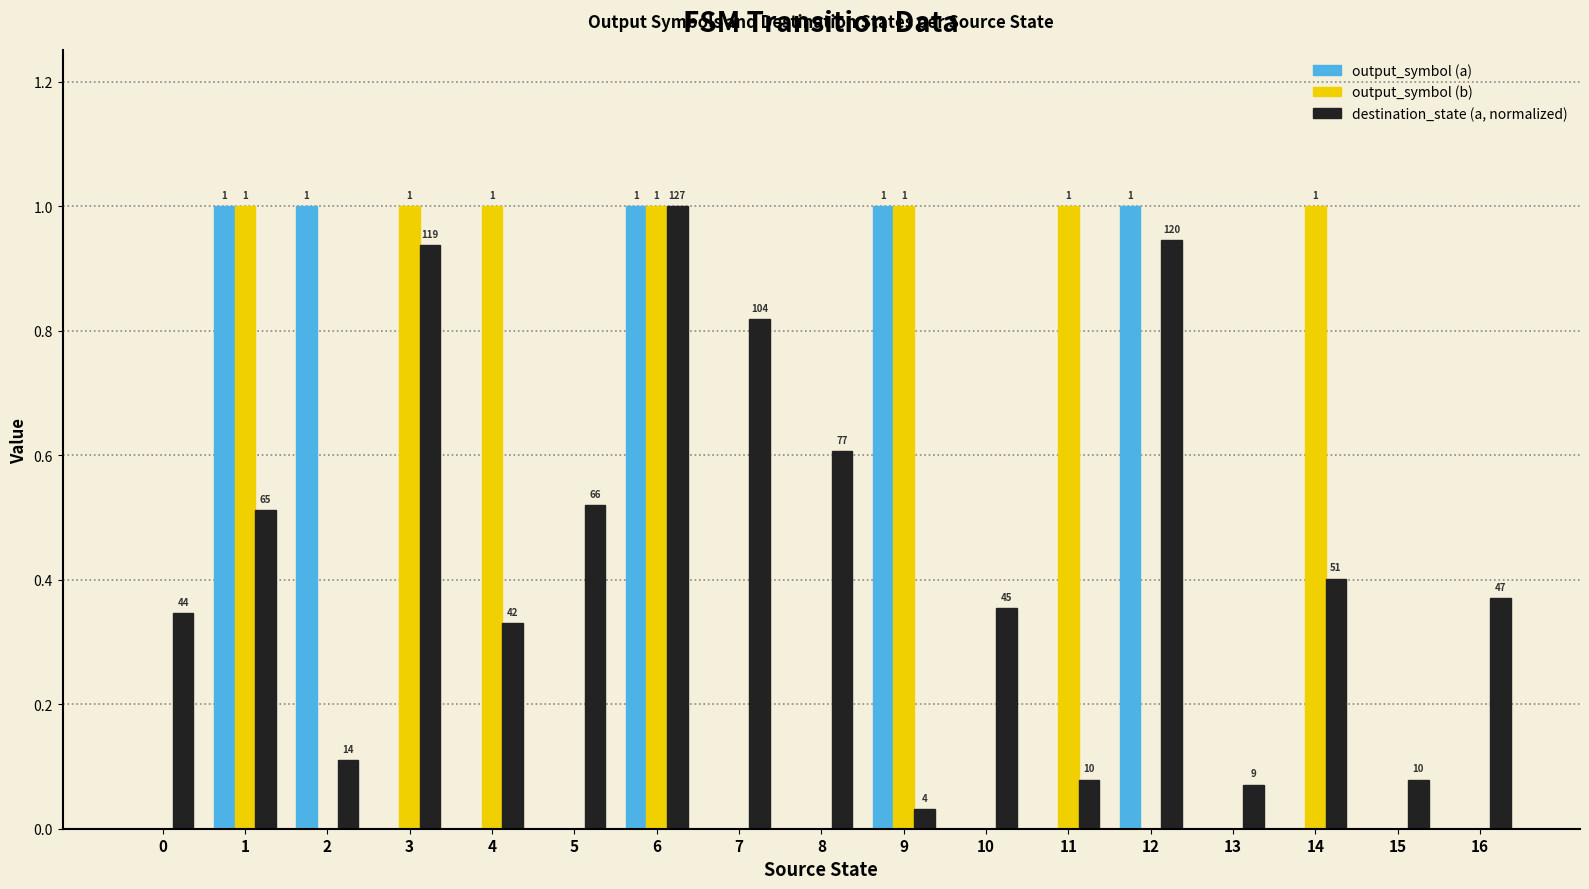

What is the sum of the output_symbol (a) values at 1 and 4?

1.0